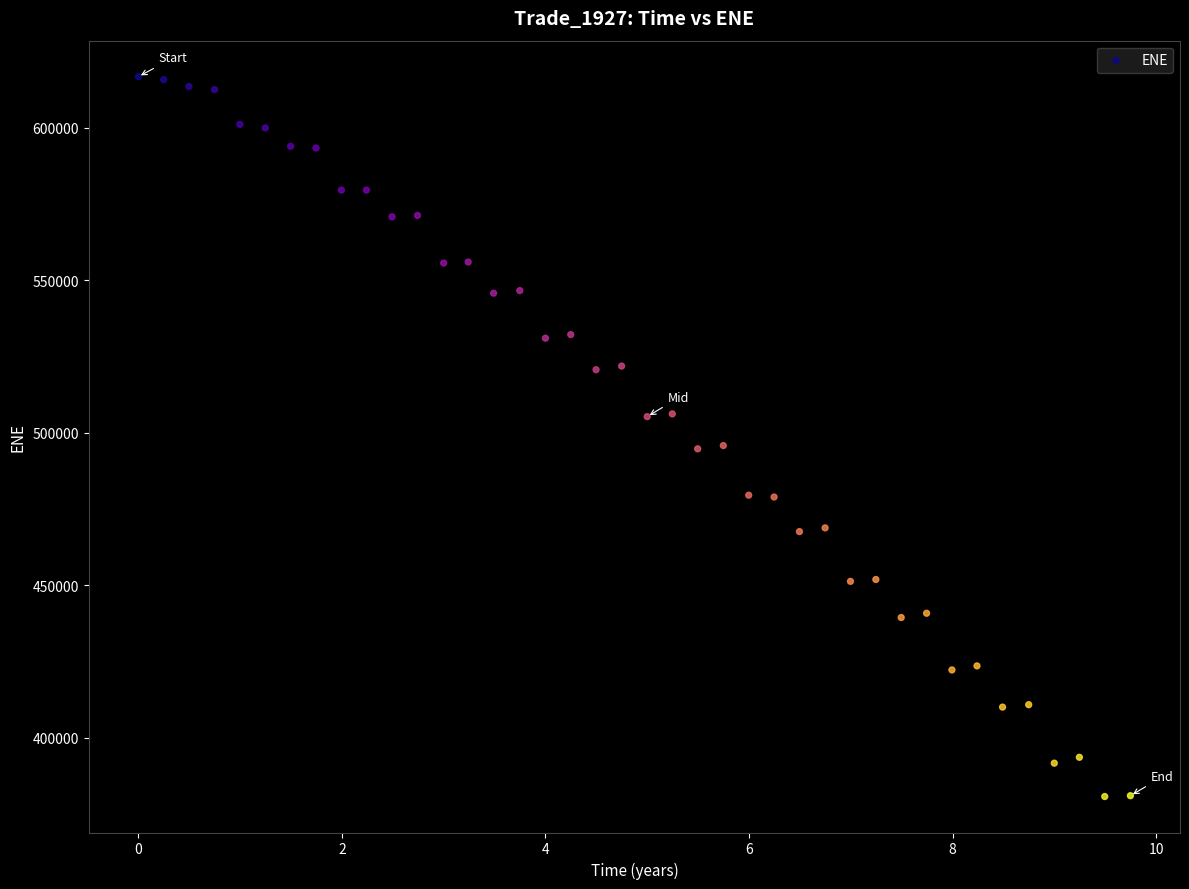

What is the range of Y values (max minus min)?

236087